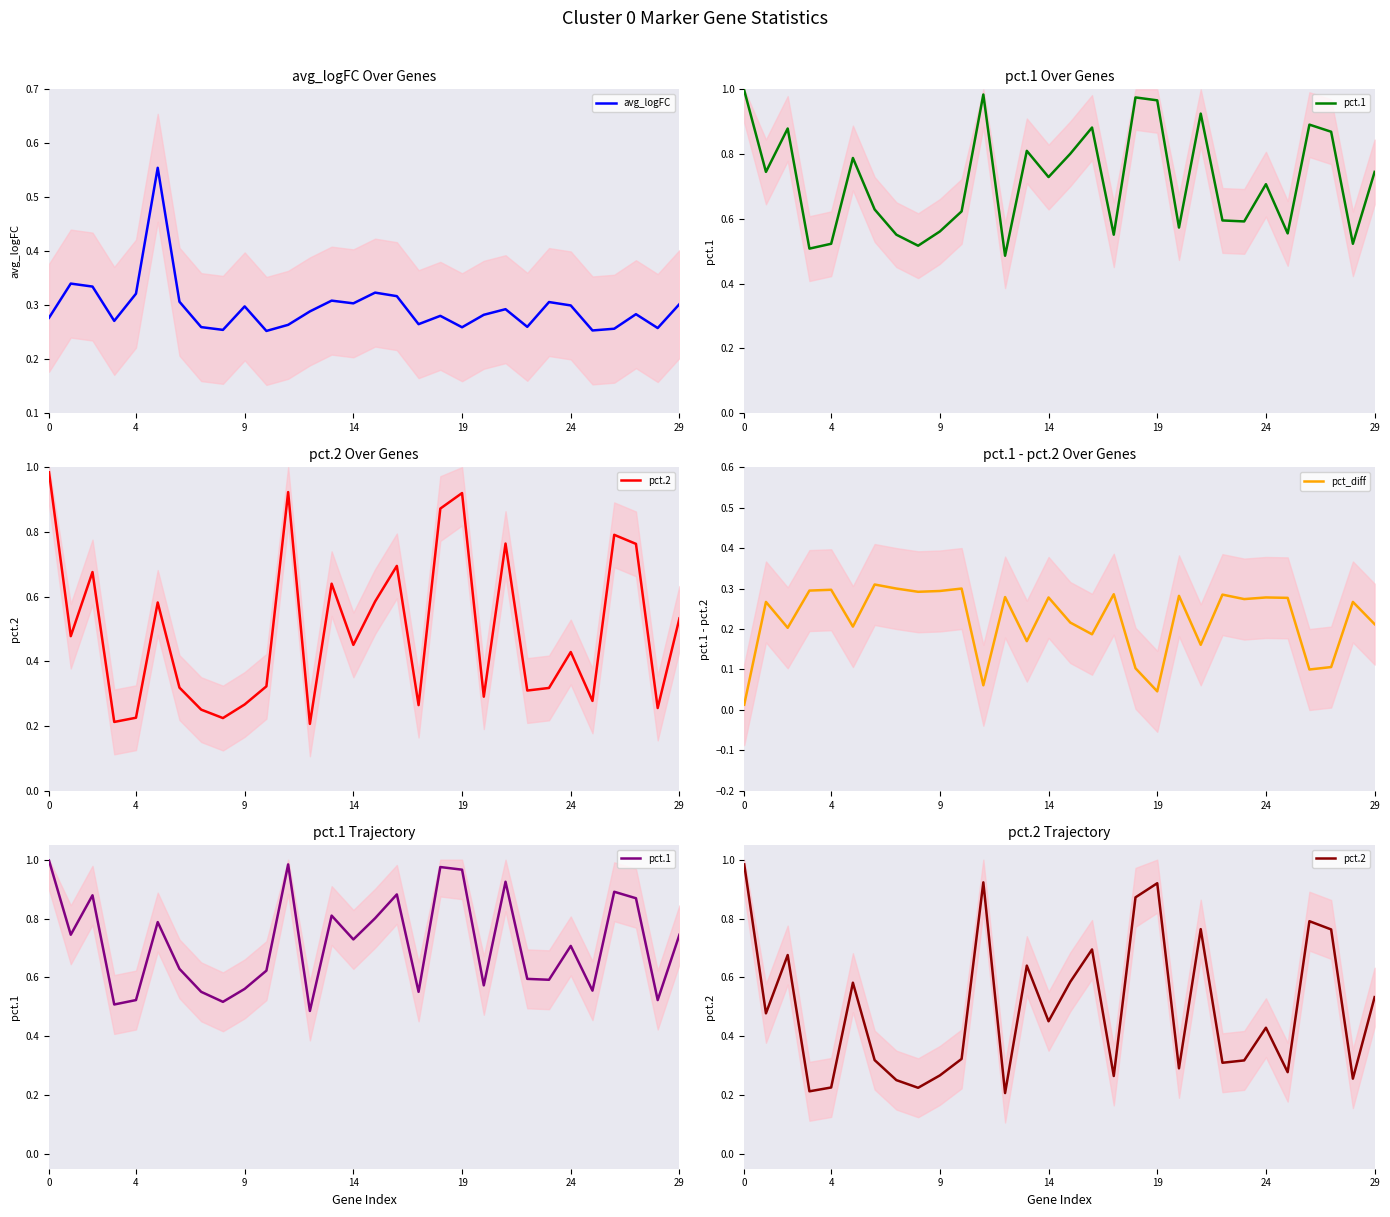

How many lines are shown in the chart?

4